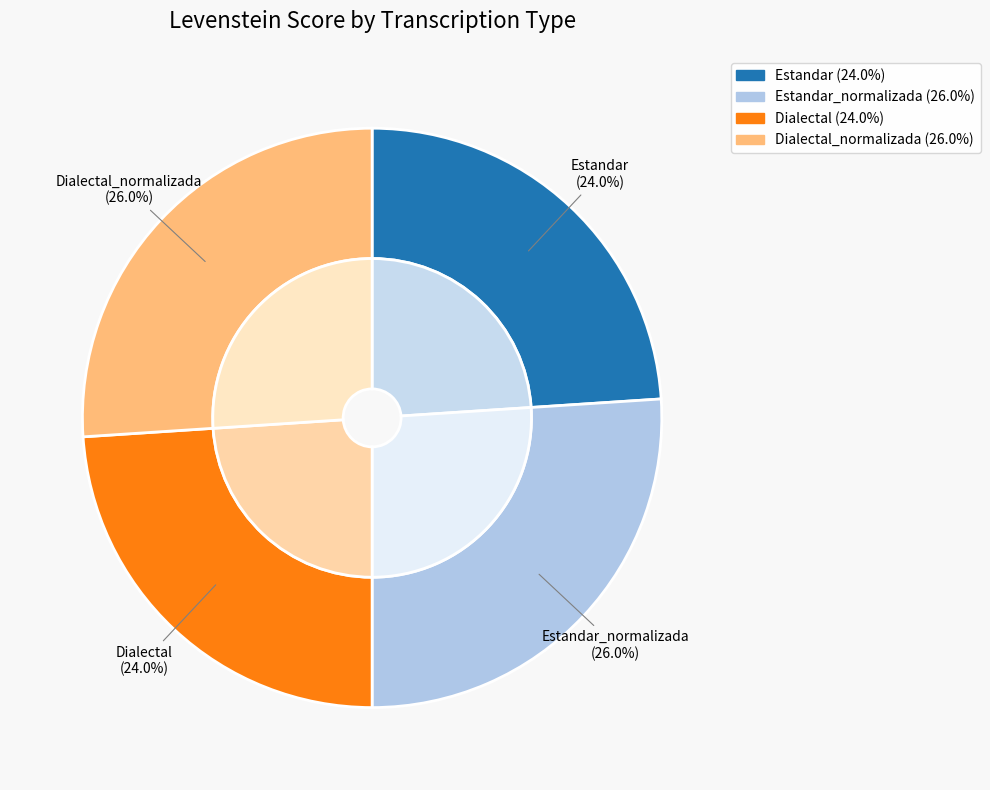

Does Estandar account for over 50% of the chart?

No